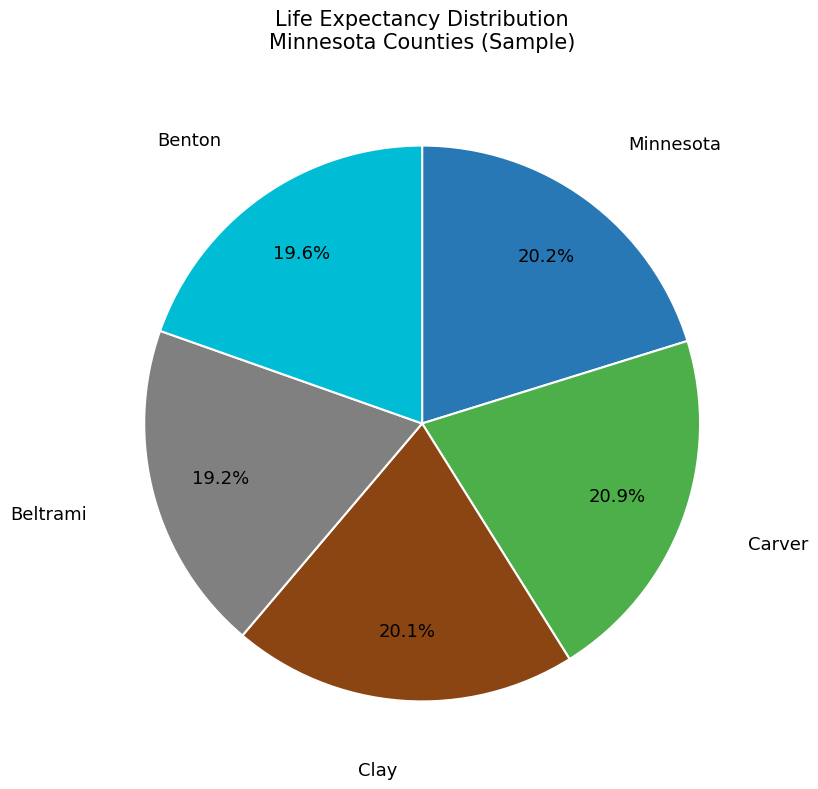

Is there any slice that represents more than half of the pie?

No